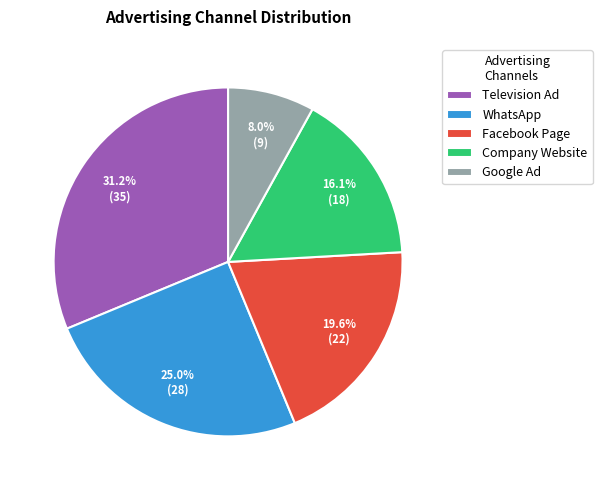

To the nearest percent, what is the combined percentage of WhatsApp and Company Website?

41%